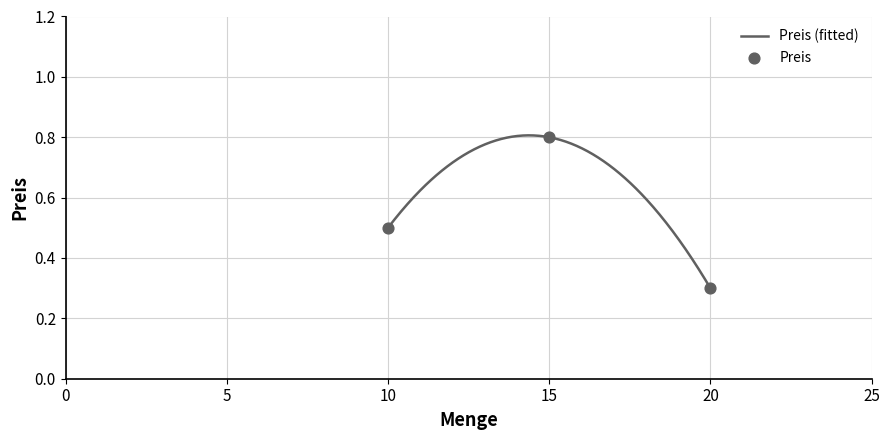

What is the change in value from 10 to 20?

-0.2